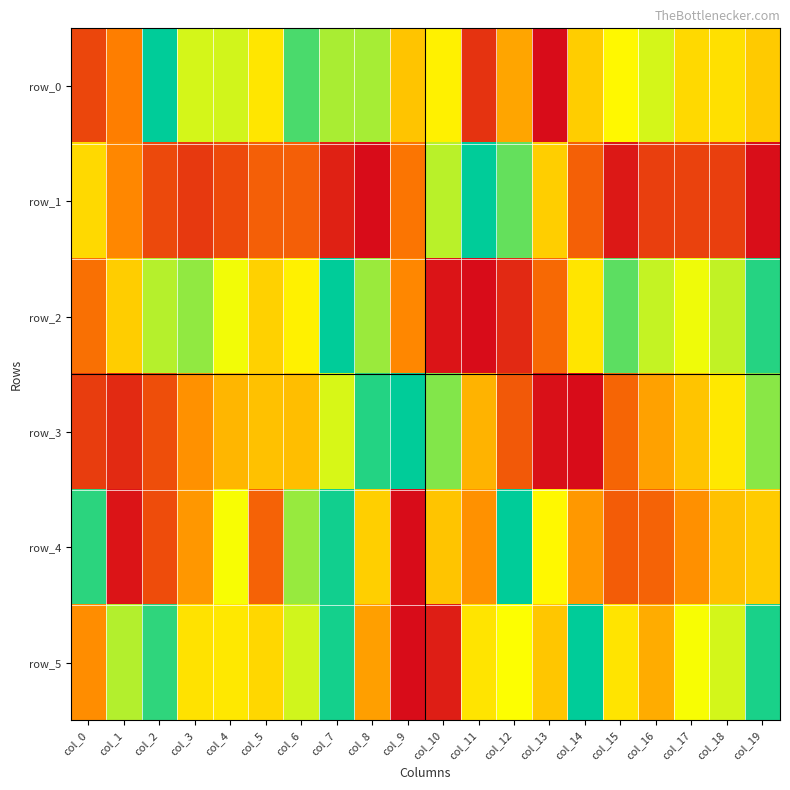

What is the difference between the second highest and minimum values in the row_1 series?

0.9